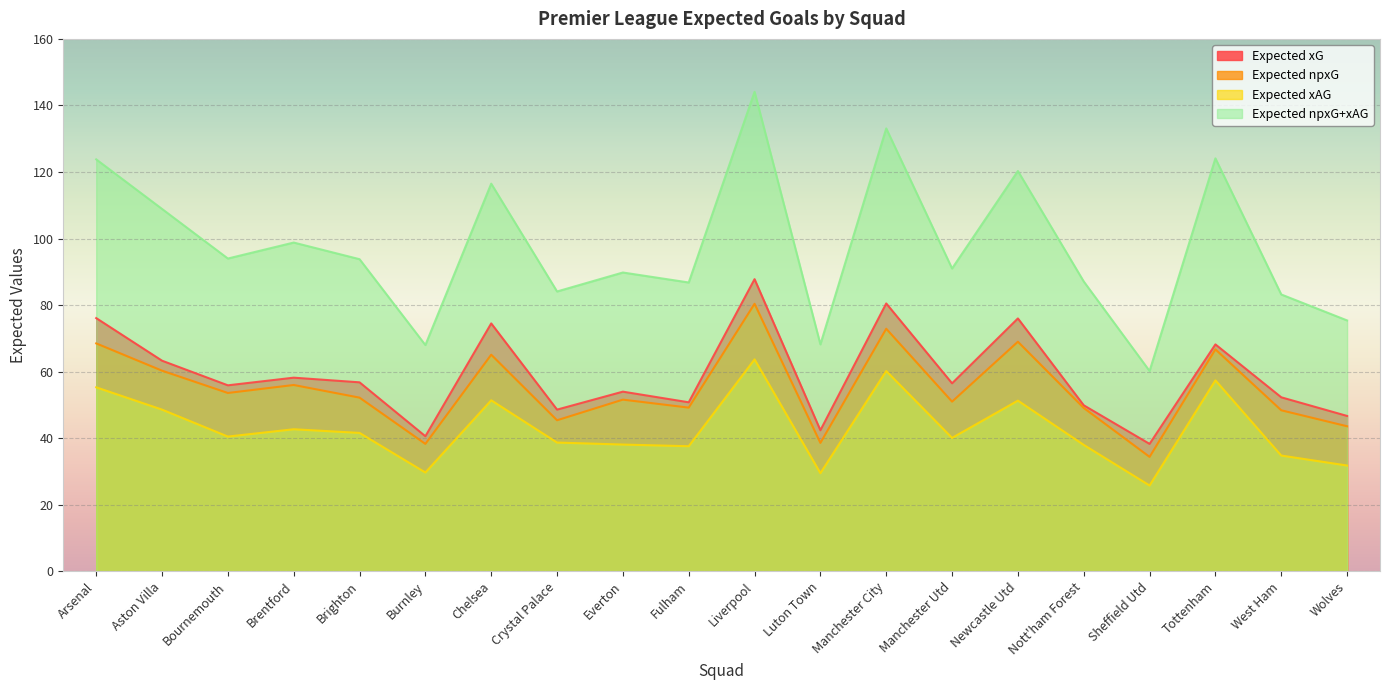

True or false: Expected npxG+xAG and Expected npxG cross at least once.

False